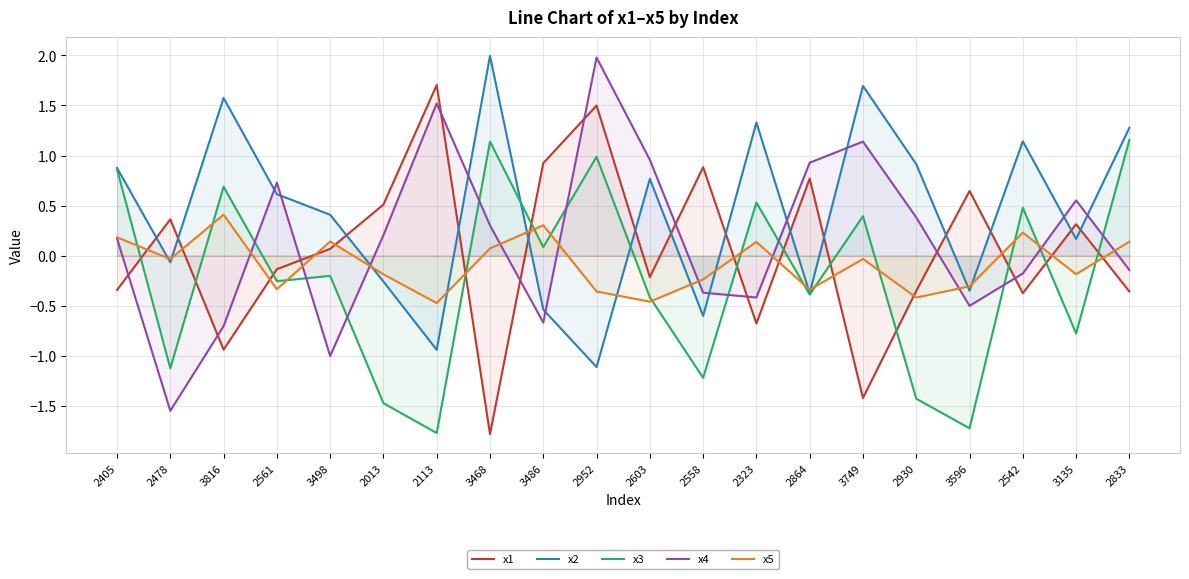

Where is the first local minimum for x4?

2478